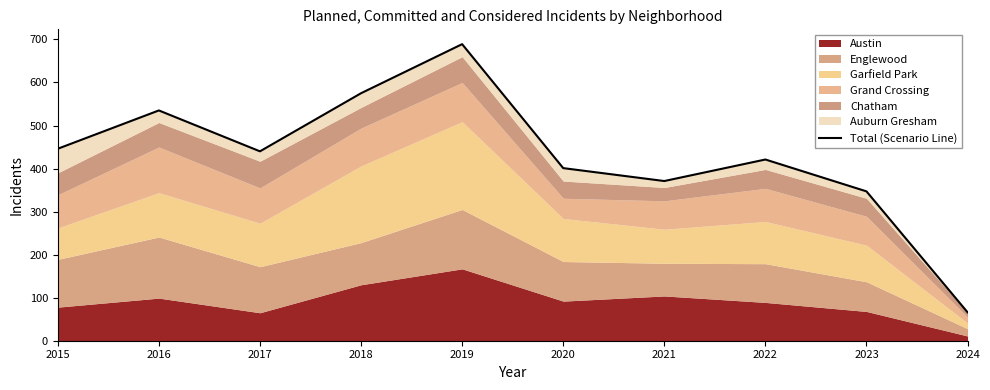

What is the average value?

429